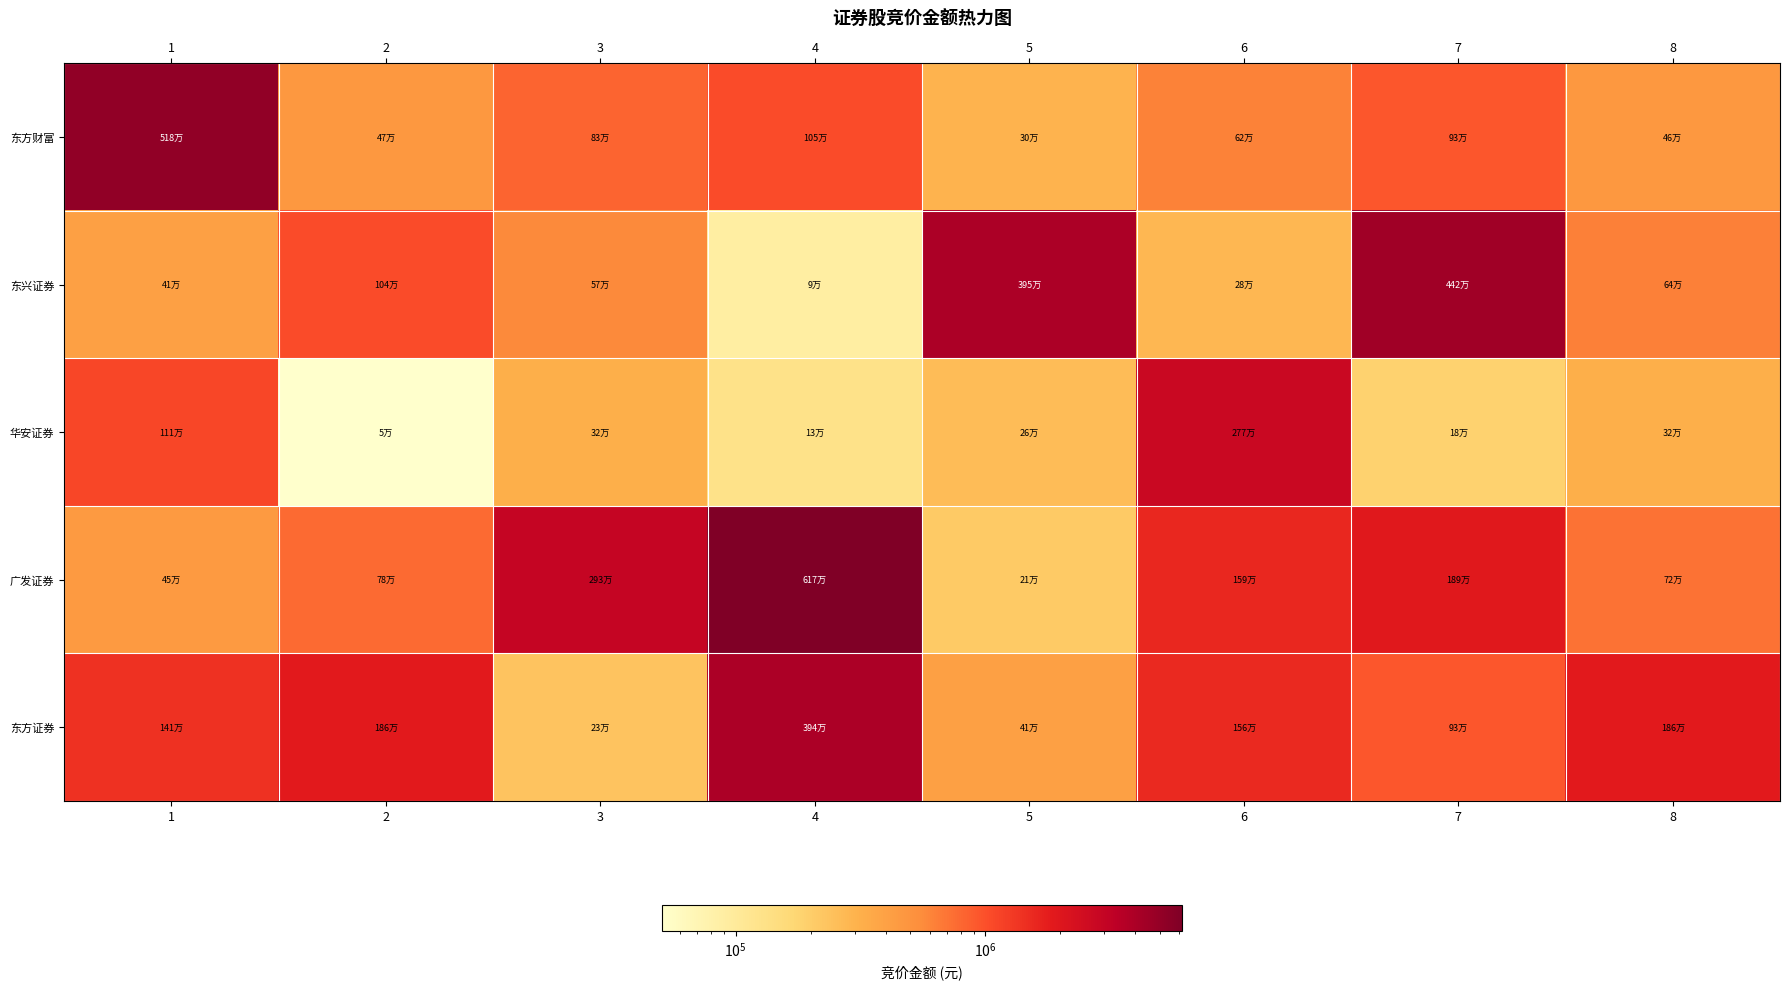

At how many categories does at least one series exceed 5526802?

1